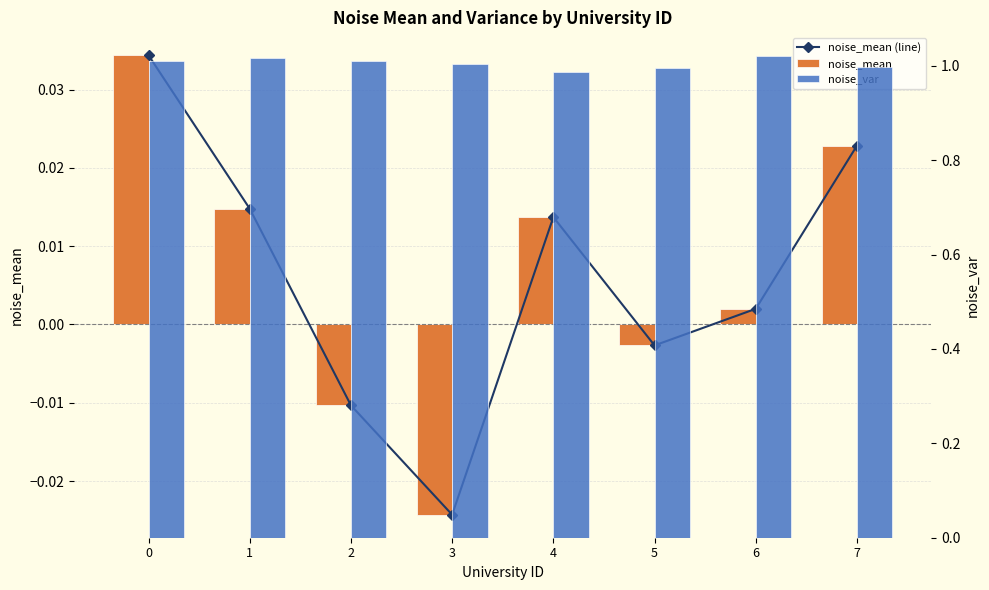

Is it true that noise_mean equals -0.0 at 3?

False